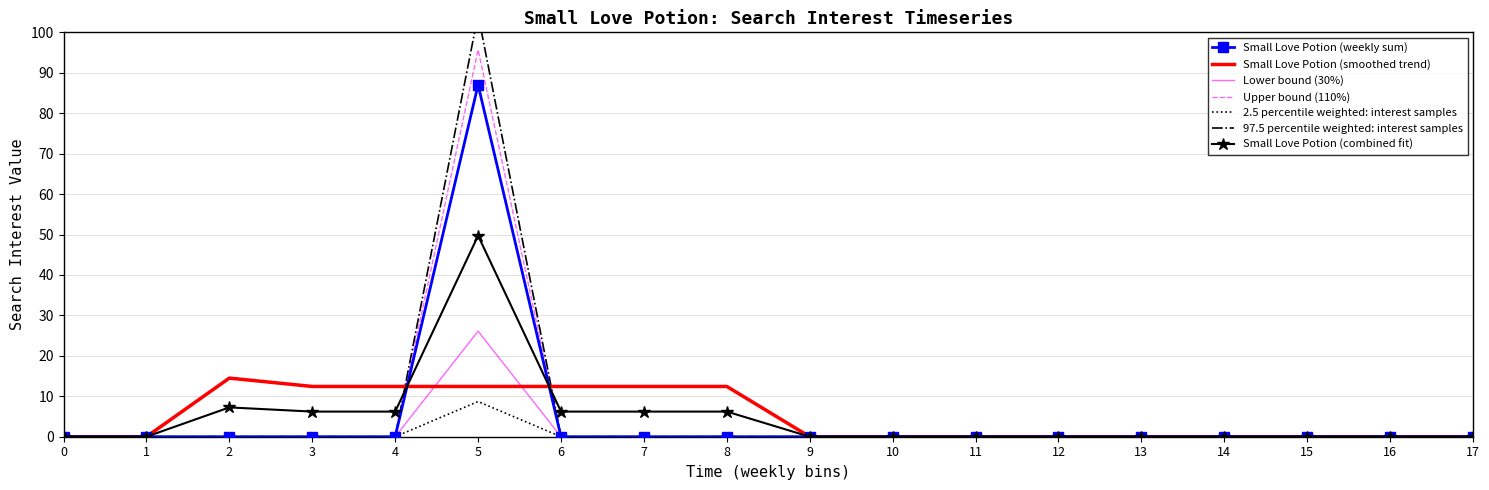

Is the value of 2.5 percentile weighted: interest samples at 2 greater than the value of Small Love Potion (combined fit) at 7?

No